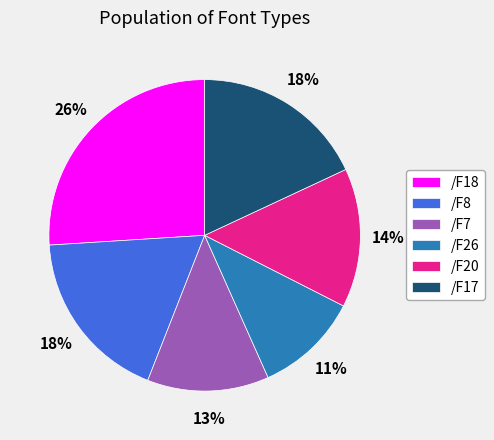

Is it true that /F17 is 30% of the pie?

False